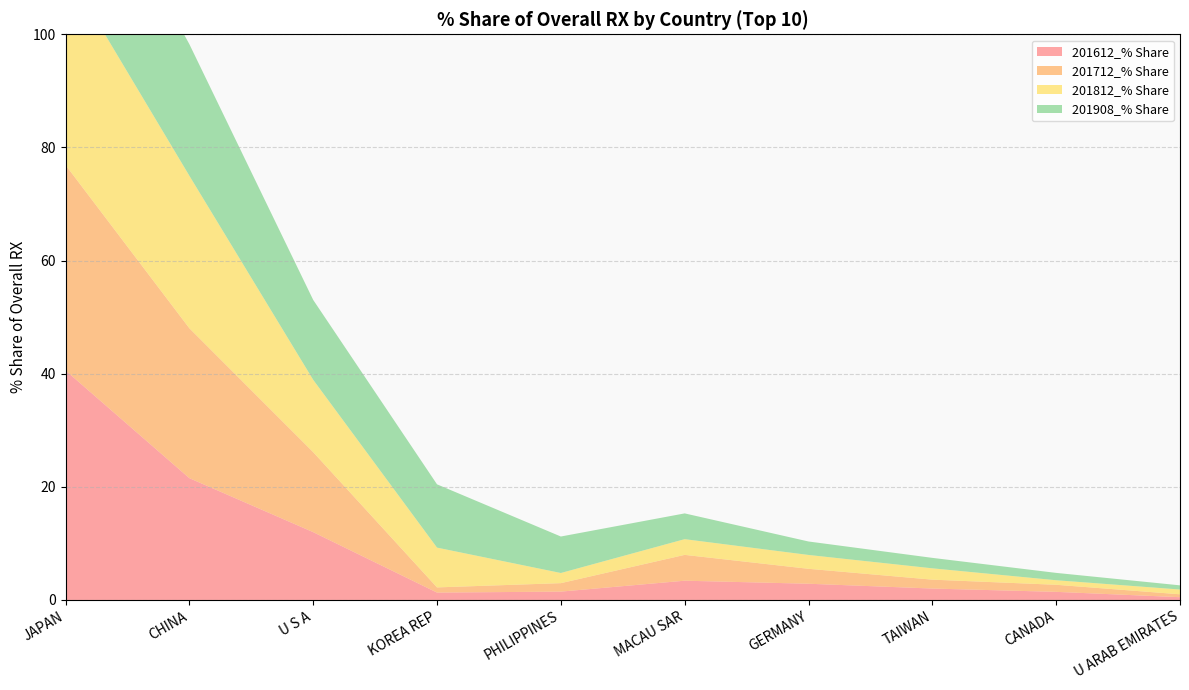

Reading right to left, extract all data points from this chart.

201612_% Share: 0.5	1.4	2.0	2.9	3.4	1.5	1.3	12.0	21.5	40.6
201712_% Share: 0.5	1.2	1.6	2.6	4.6	1.5	0.9	14.1	26.5	36.3
201812_% Share: 0.8	0.8	2.0	2.4	2.8	1.8	7.0	12.8	27.0	34.8
201908_% Share: 0.7	1.3	1.8	2.4	4.6	6.5	11.2	14.1	23.3	26.6